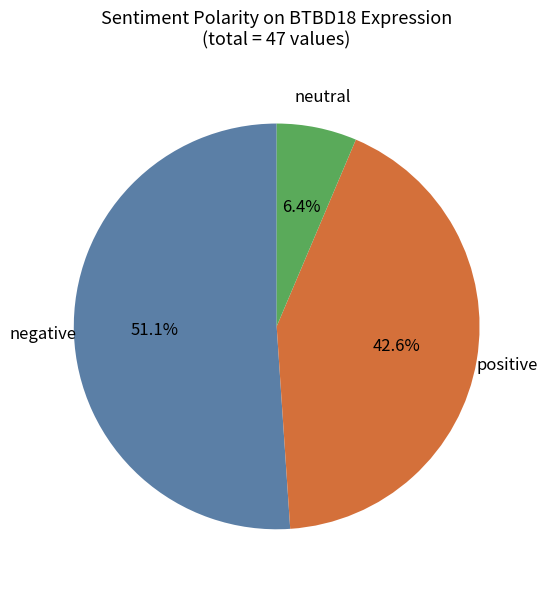

Is there a majority slice in this chart?

Yes